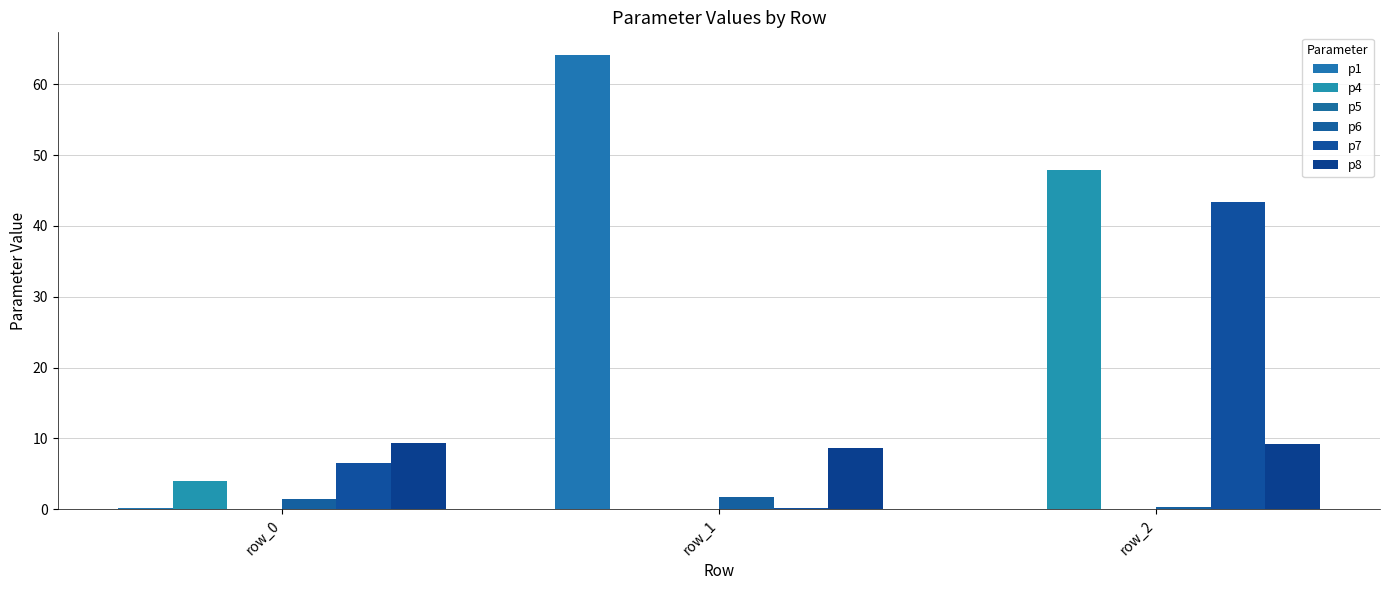

Are the bars horizontal?

No